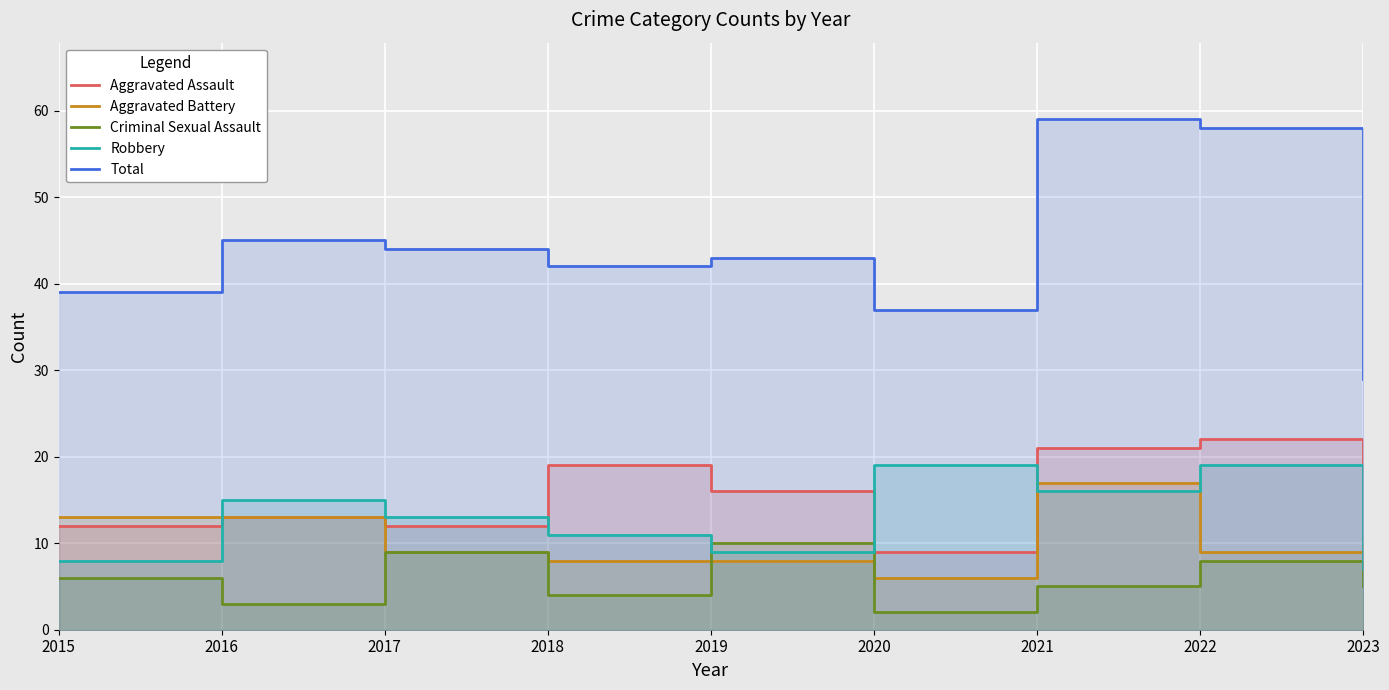

Reading right to left, list all the values displayed in this chart.

Aggravated Assault: 7	22	21	9	16	19	12	13	12
Aggravated Battery: 10	9	17	6	8	8	9	13	13
Criminal Sexual Assault: 5	8	5	2	10	4	9	3	6
Robbery: 7	19	16	19	9	11	13	15	8
Total: 29	58	59	37	43	42	44	45	39